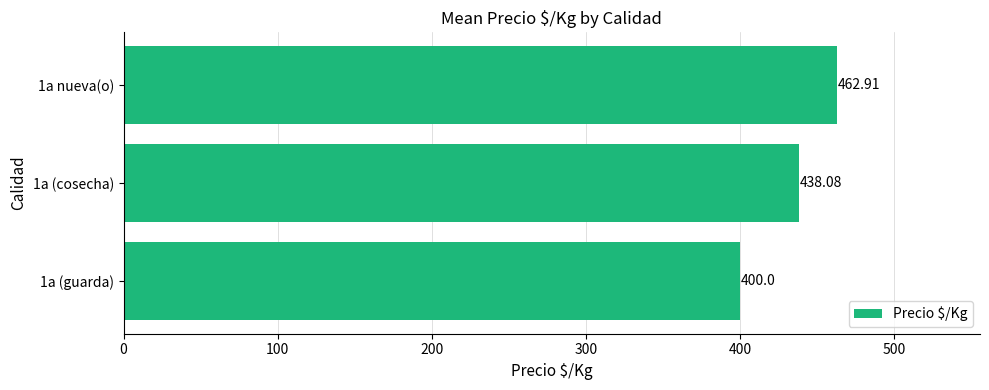

List the labels in order of value, largest first.

1a nueva(o), 1a (cosecha), 1a (guarda)